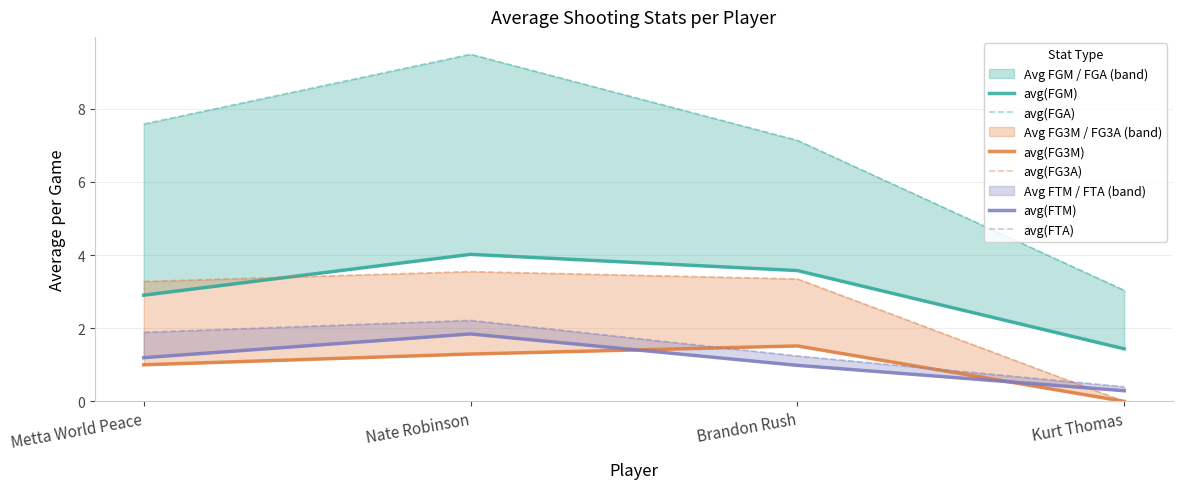

What is the value of the avg(FGA) point at the 3rd from the left?

7.1